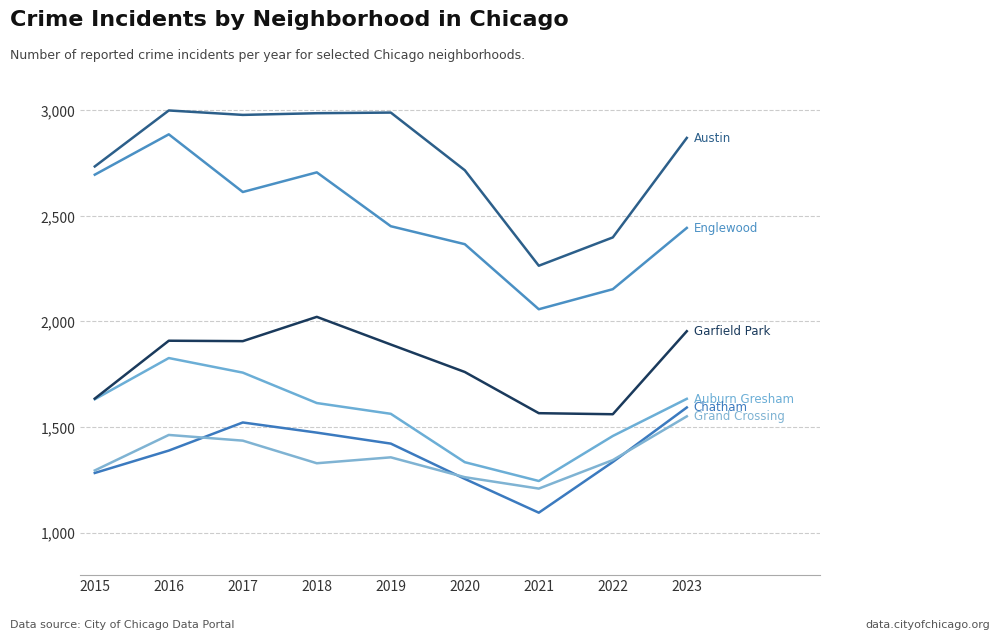

Is this an area chart (filled region under the line)?

No